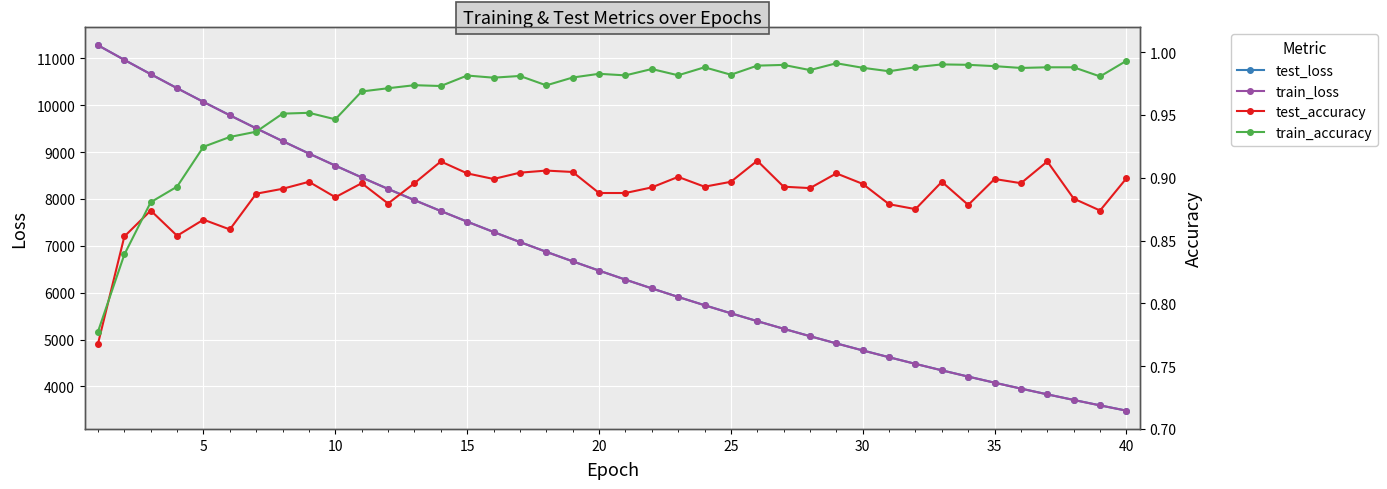

Is the value of test_accuracy at 45 greater than the value of train_accuracy at 30?

No